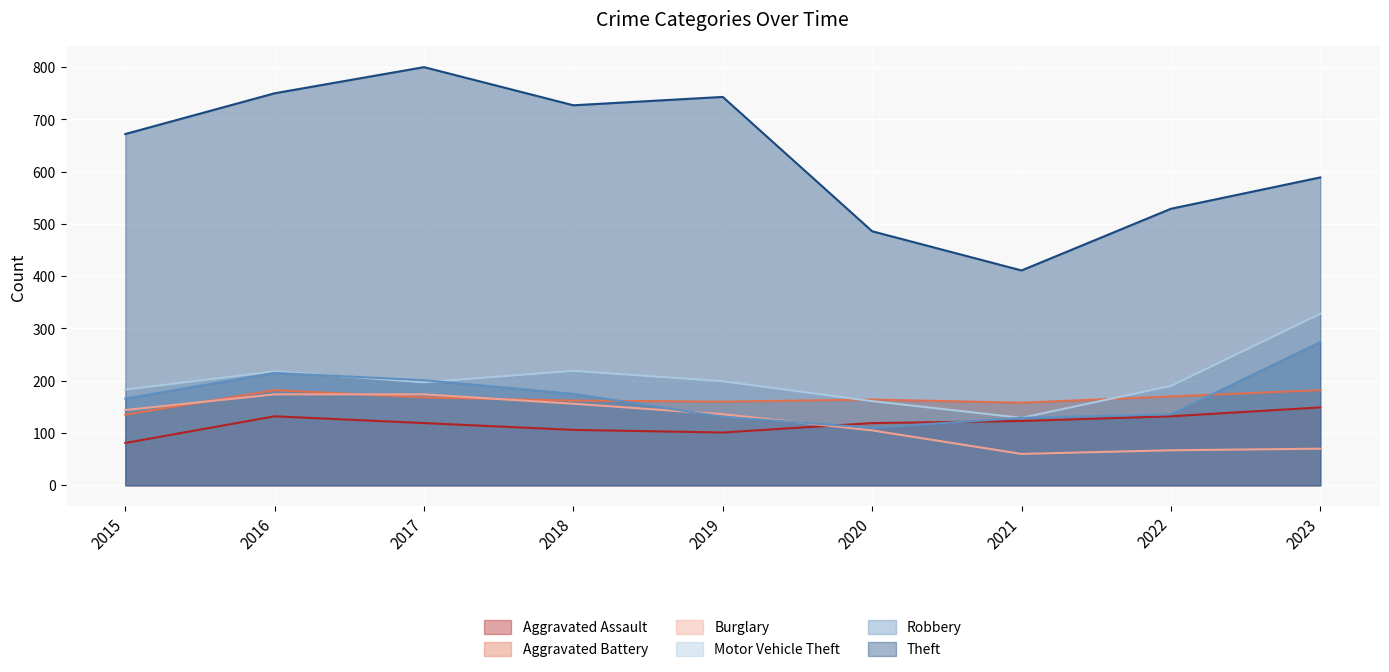

Where does the Aggravated Assault series first go above 119?

2016